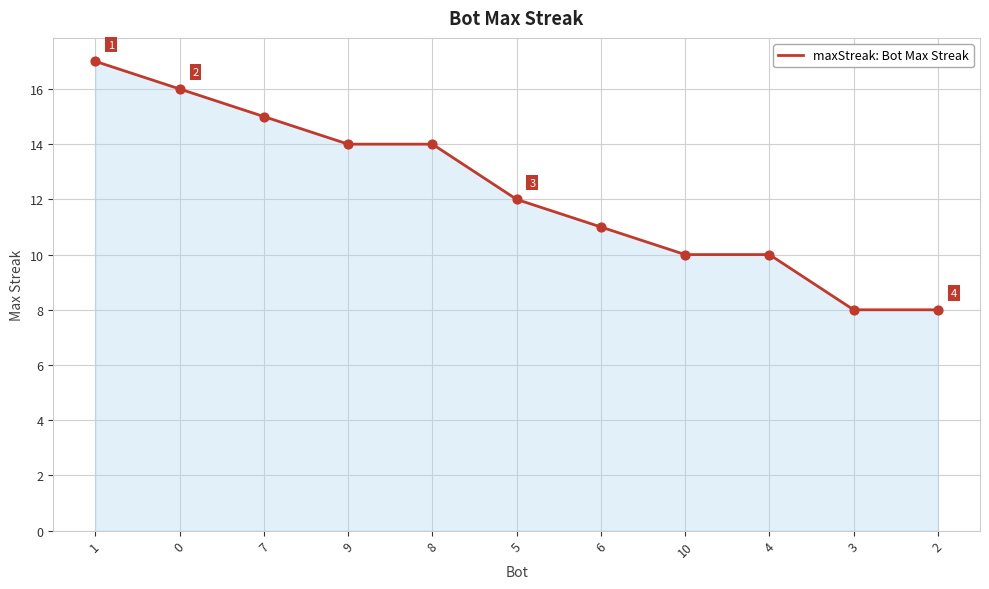

Which has a higher value, 1 or 5?

1